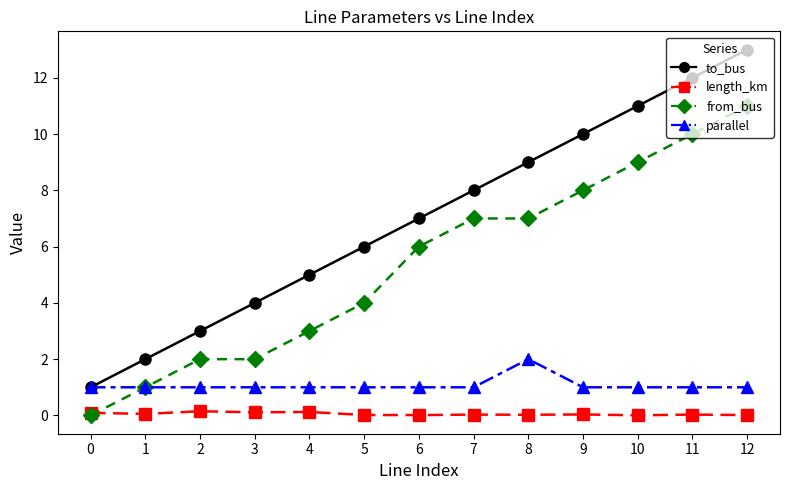

What is the value of the from_bus point at the 4th from the left?

2.0